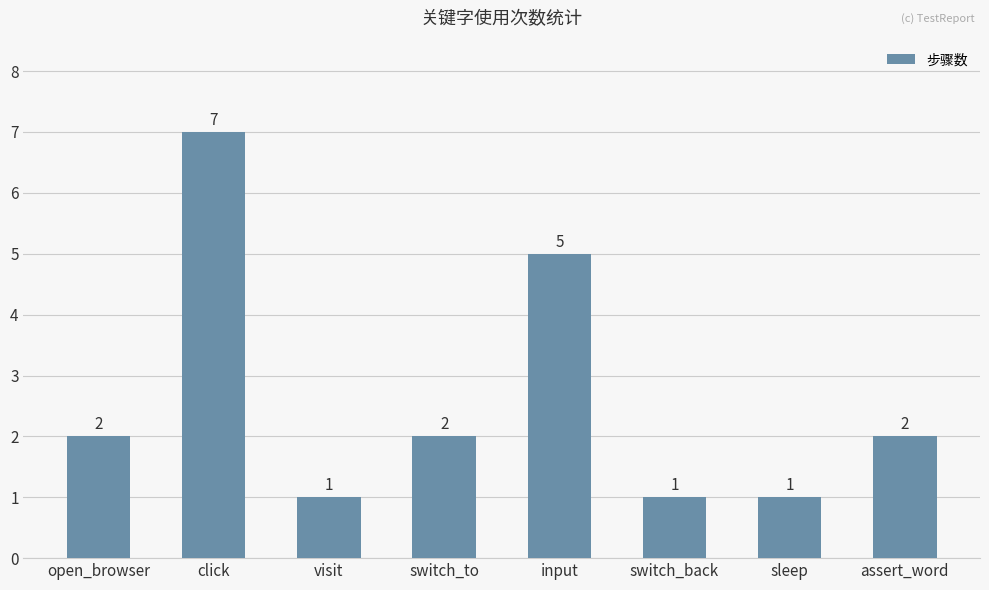

Are the bars horizontal?

No